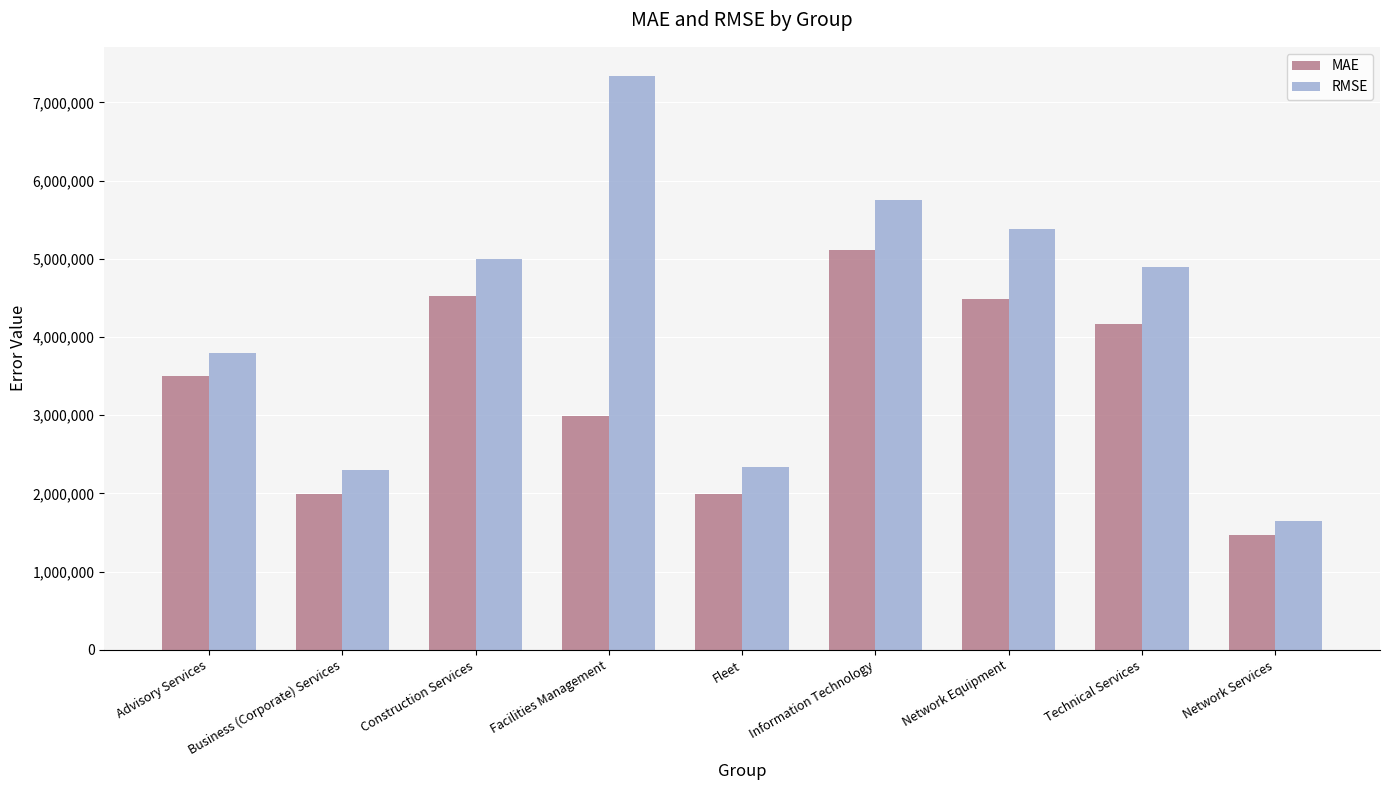

What is the minimum value shown in the chart?

1473796.9